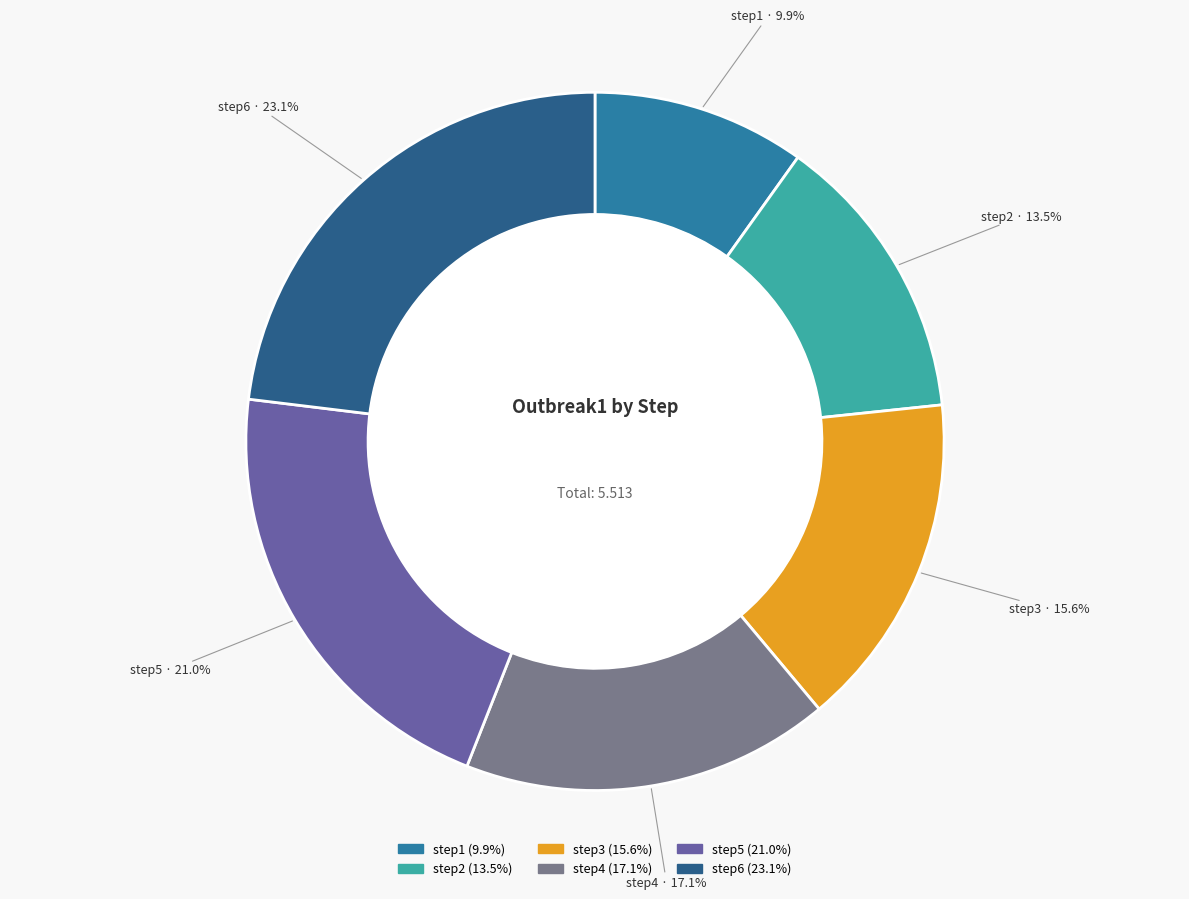

Rank the categories by value from highest to lowest.

step6, step5, step4, step3, step2, step1